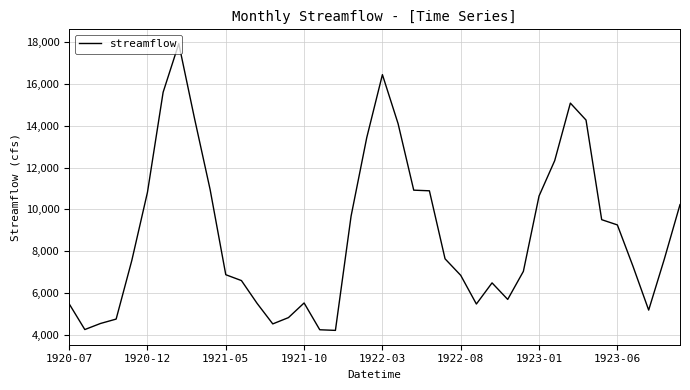

What is the maximum value shown in the chart?

17920